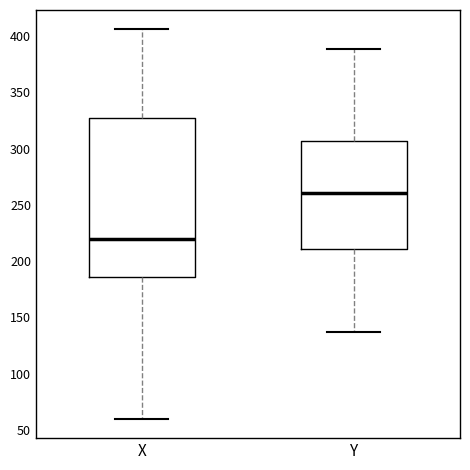

Where is the upper edge of the box for X on the y-axis? The values are not printed on the chart, so give them approximately, as read against the axis.

330